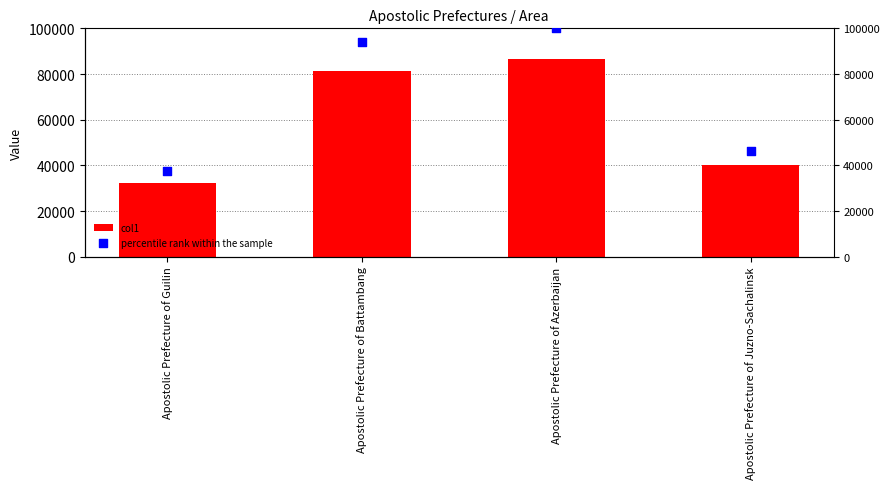

At how many categories does at least one series exceed 36799?

4